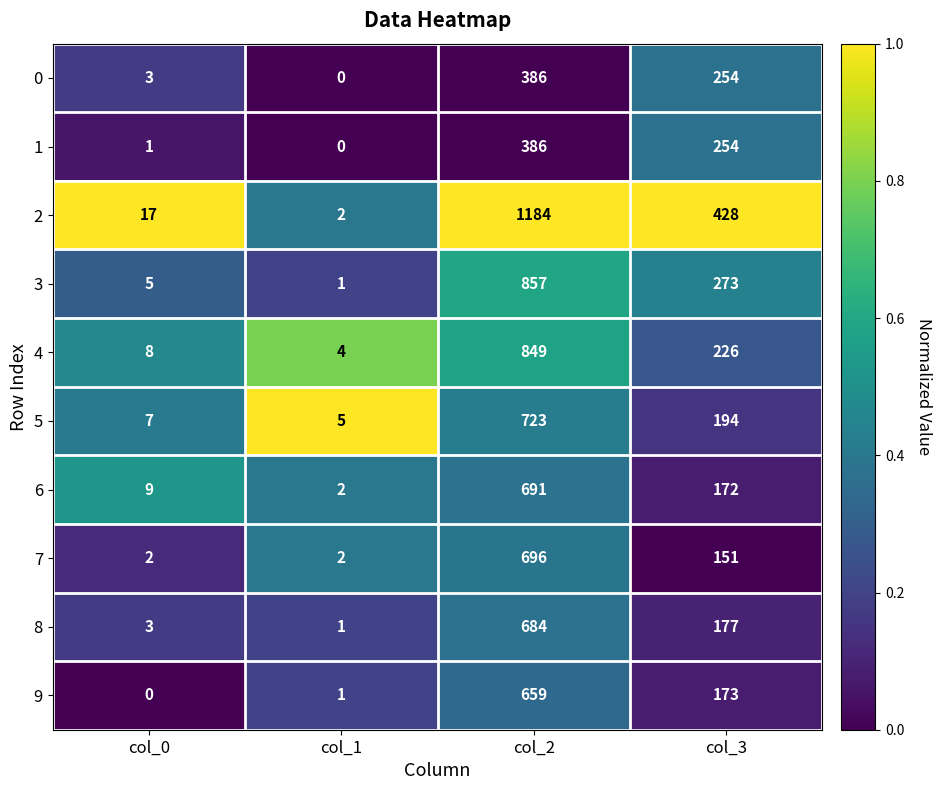

At which category is the sum across all series the highest?

col_2